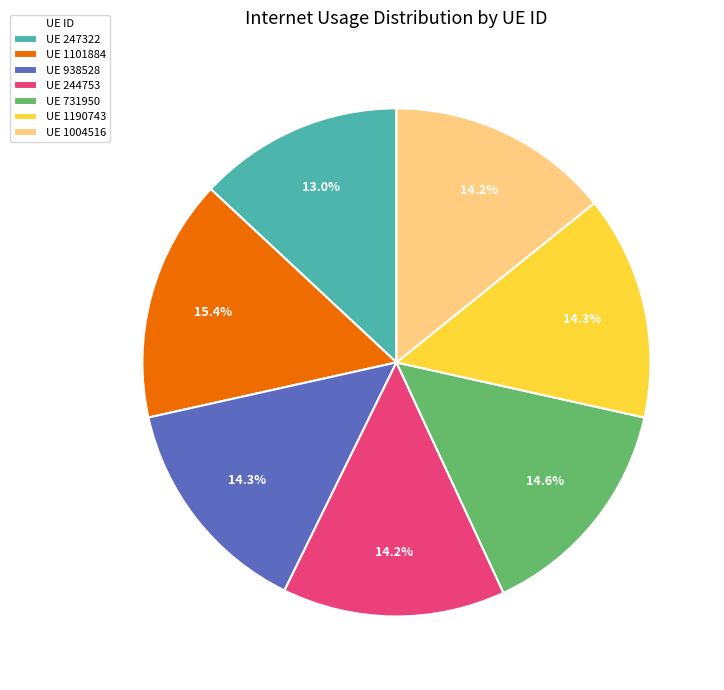

Which has a higher value, UE 731950 or UE 247322?

UE 731950